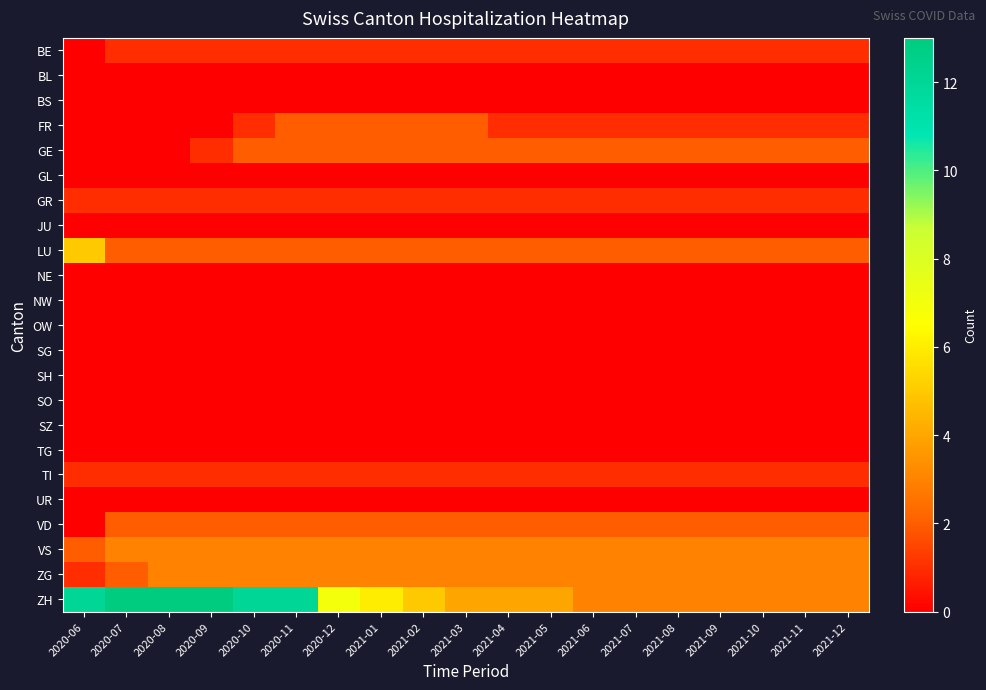

Rank the series by their maximum value, from highest to lowest.

ZH, LU, VS, ZG, FR, GE, VD, BE, GR, TI, BL, BS, GL, JU, NE, NW, OW, SG, SH, SO, SZ, TG, UR